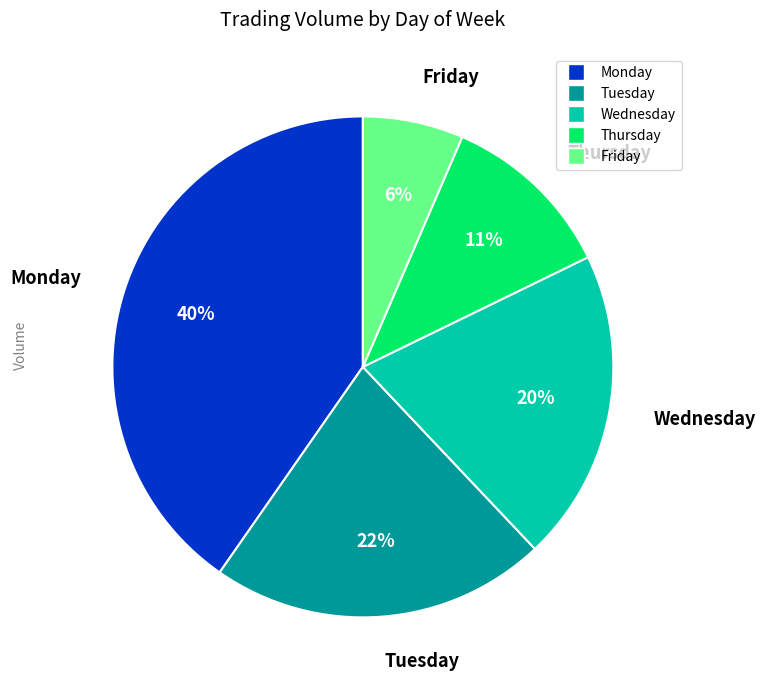

To the nearest percent, what is the combined percentage of Thursday and Monday?

52%